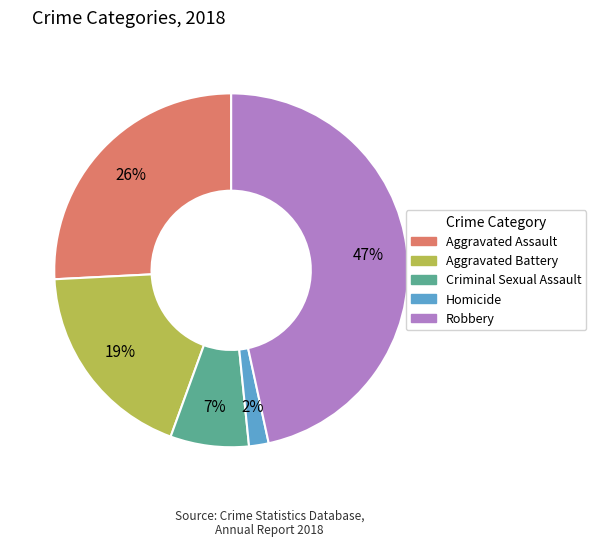

Is there a majority slice in this chart?

No